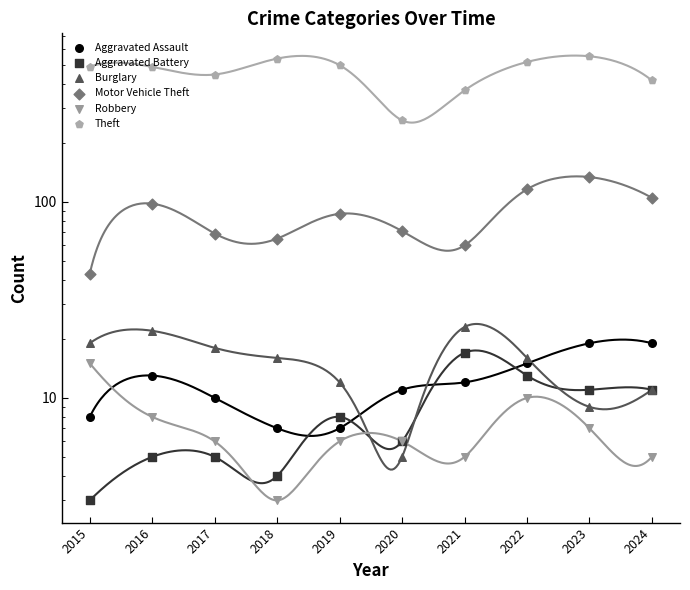

At how many categories does at least one series exceed 234?

10